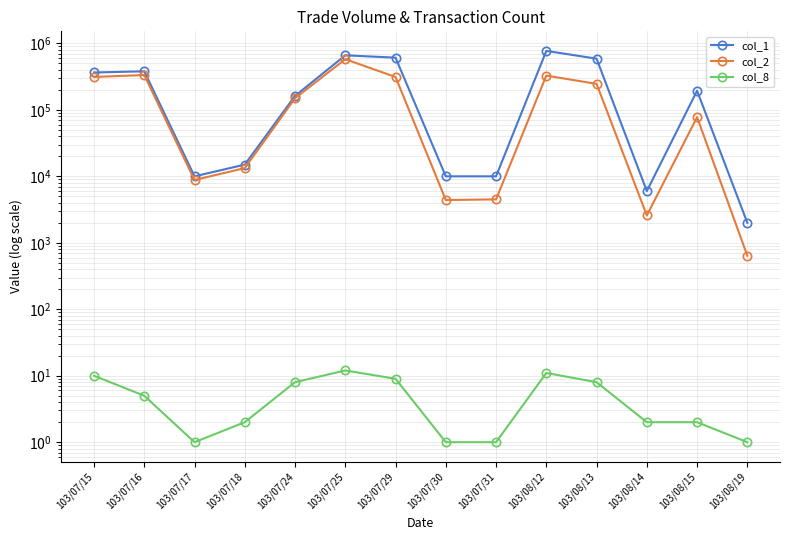

How many lines are shown in the chart?

3